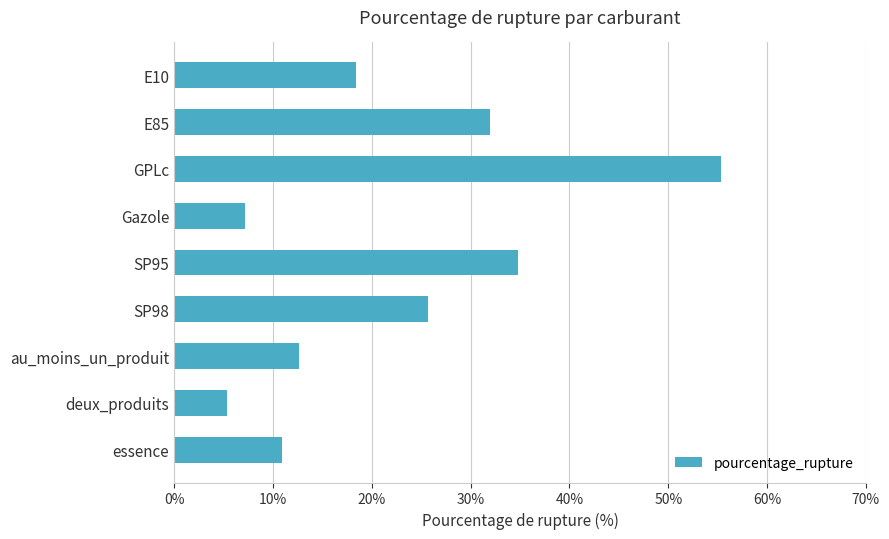

How many series are shown in this chart?

1